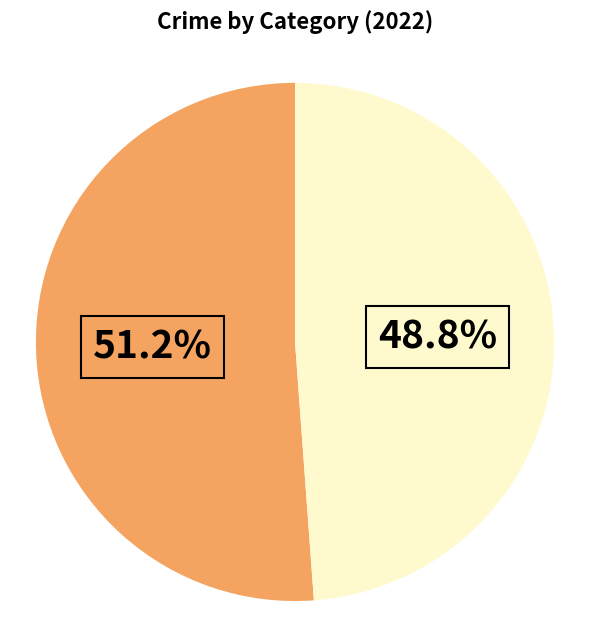

Is there any slice that represents more than half of the pie?

Yes